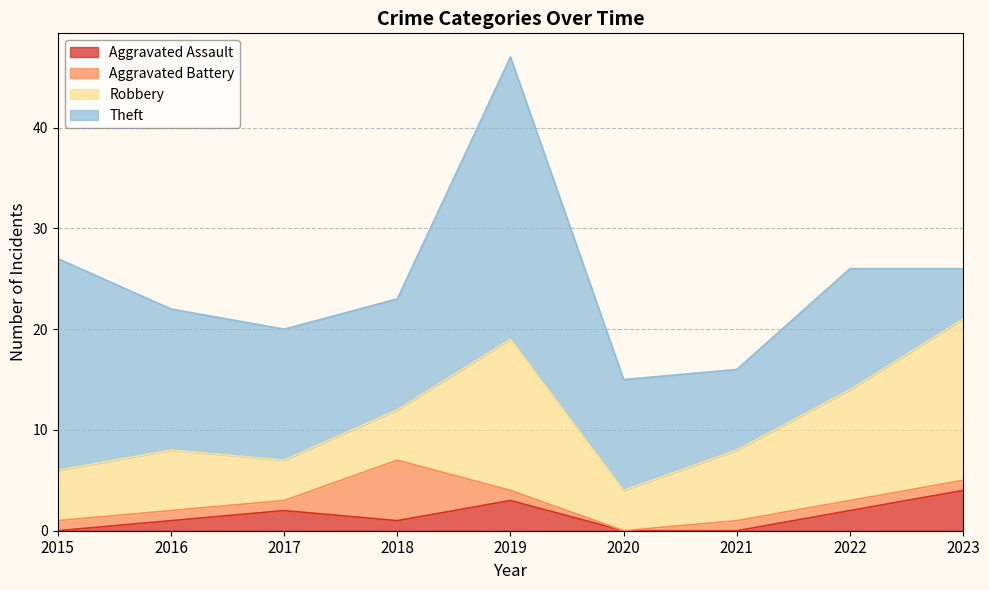

Between 2023 and 2022, which is larger?

2023